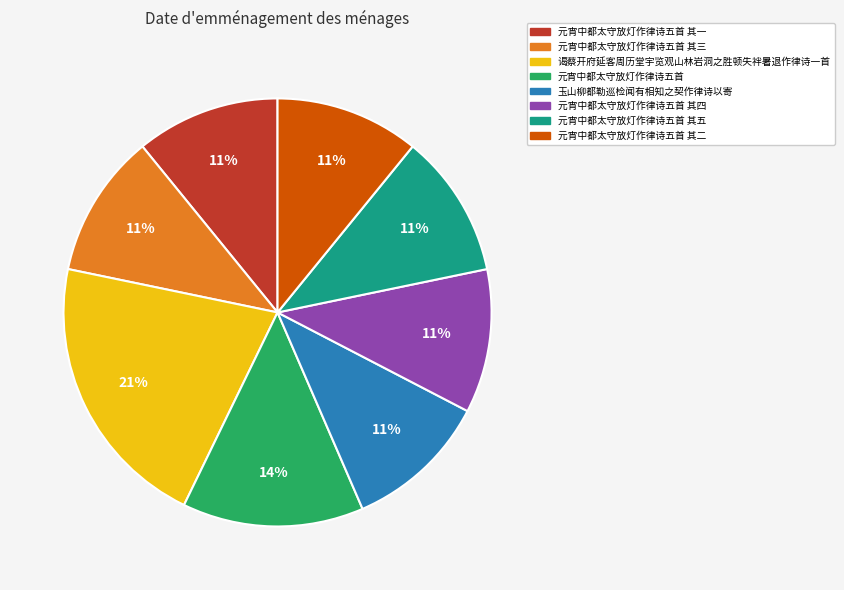

To the nearest percent, what is the average slice percentage?

12%